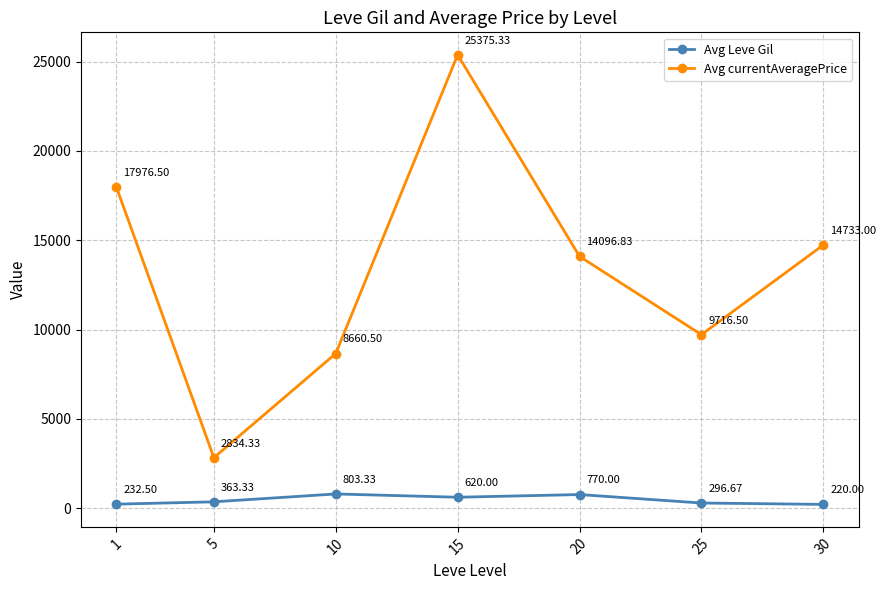

At which category does the chart reach its minimum across all series?

30